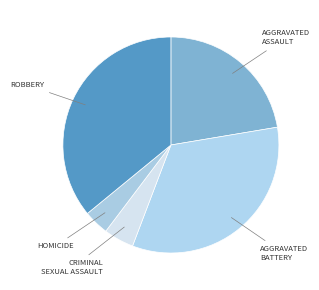

Which slice is the largest?

Robbery